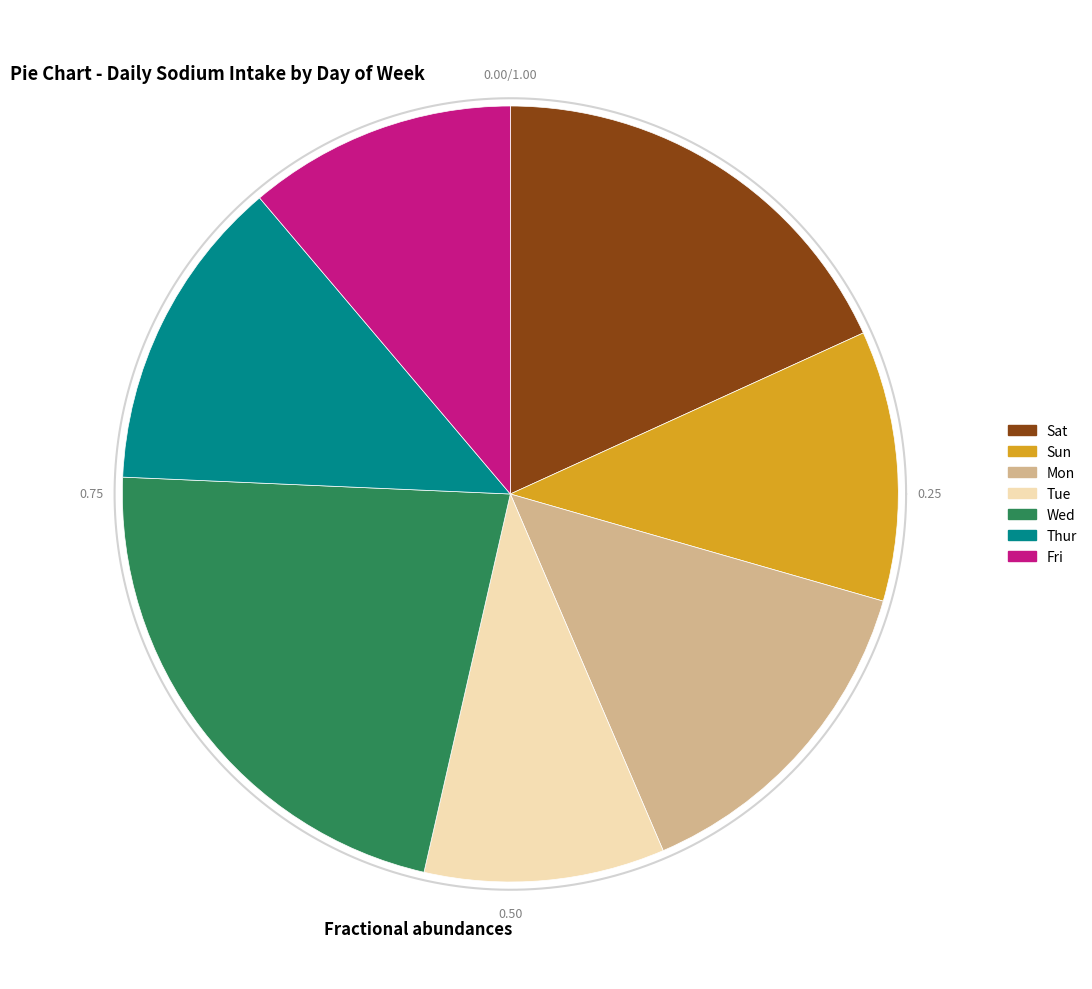

How much of the chart is everything except Mon?

85.9%